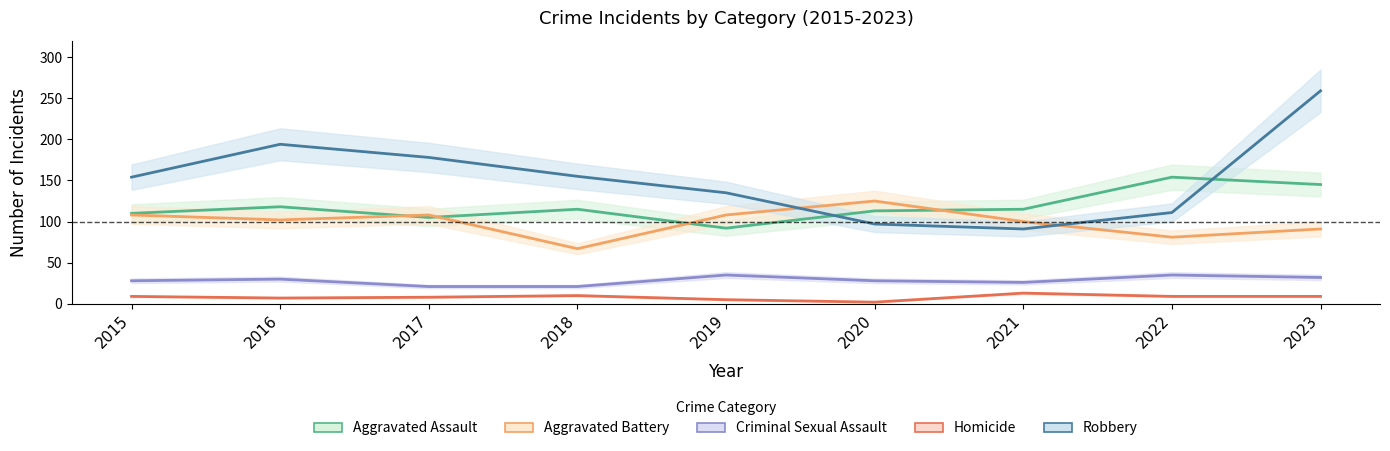

Is it true that Aggravated Battery equals 102 at 2016?

True